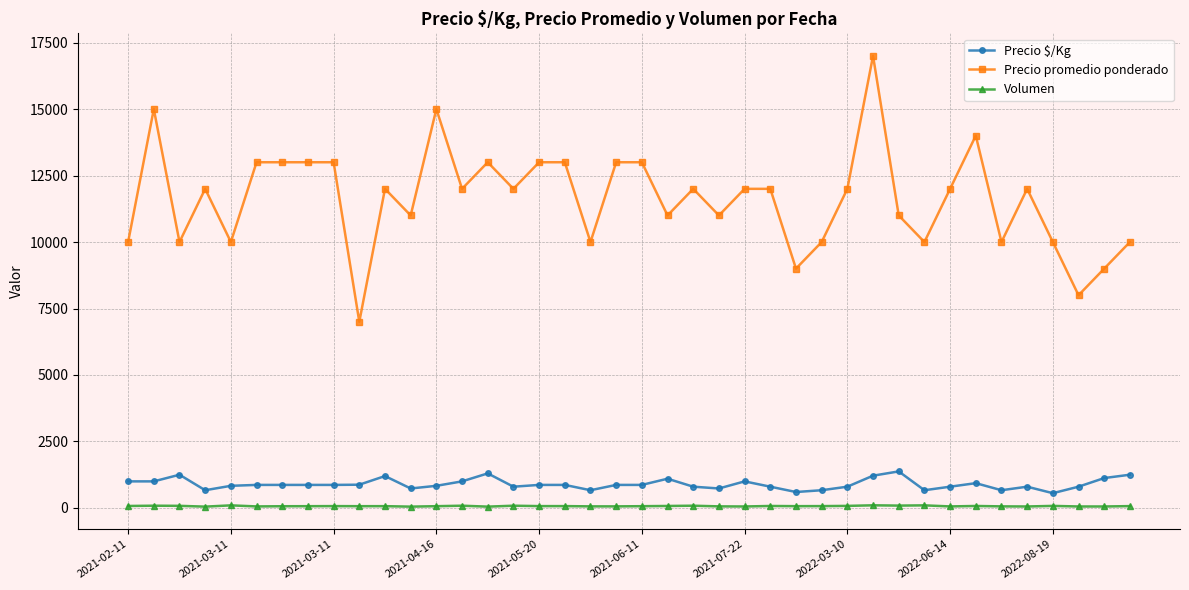

What are all the series names shown in the legend?

Precio $/Kg, Precio promedio ponderado, Volumen